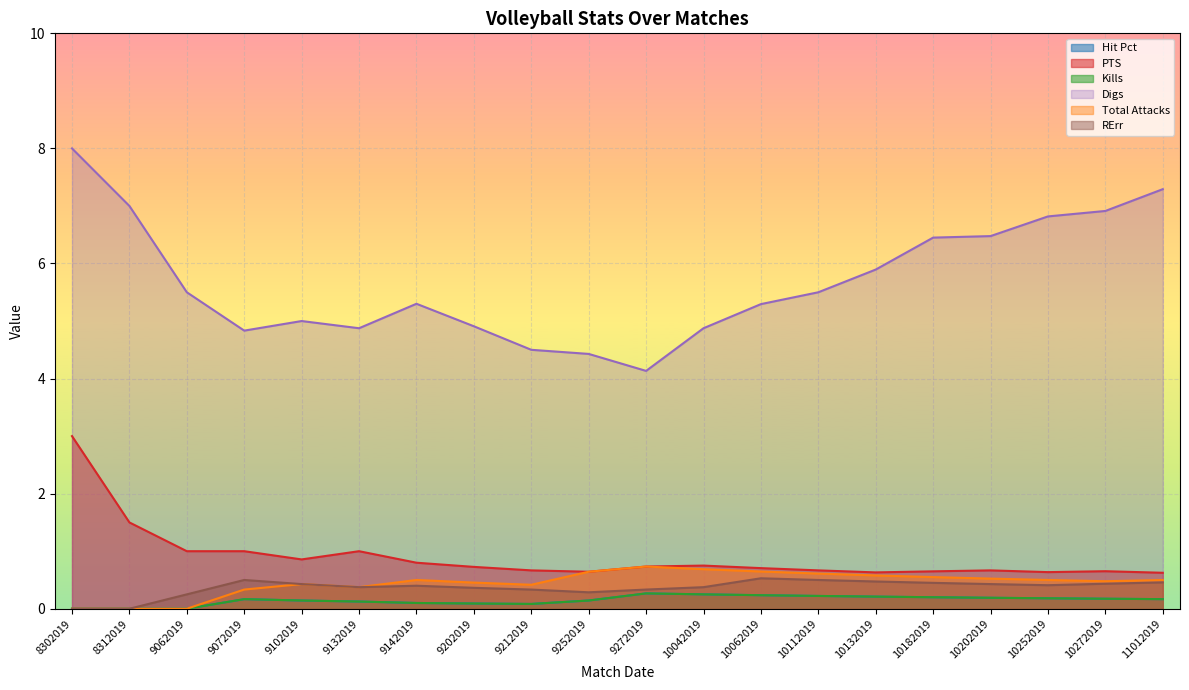

True or false: Hit Pct and PTS intersect in this chart.

False